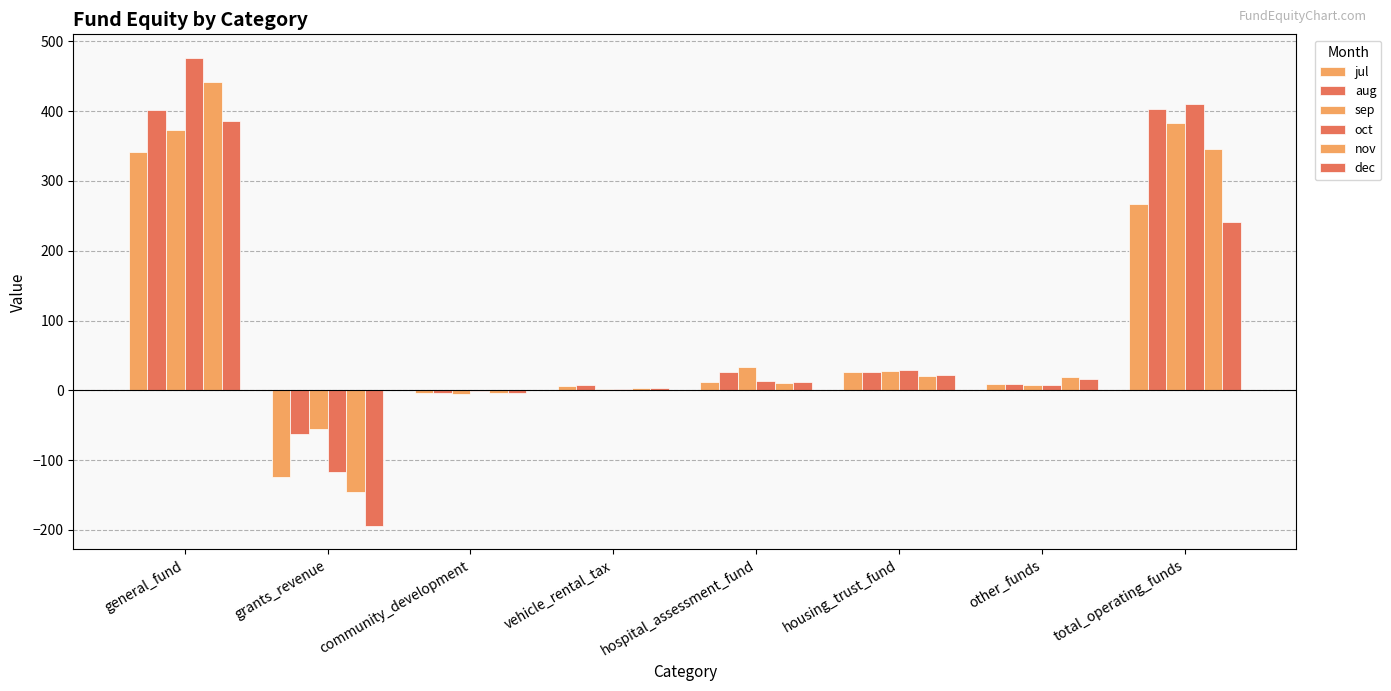

Count the number of data series in this chart.

6